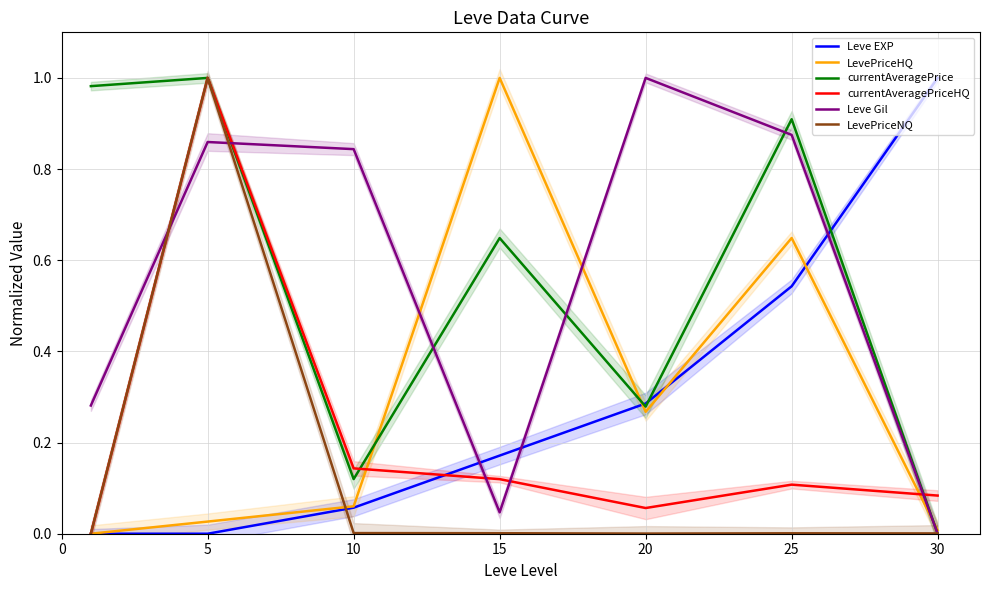

True or false: currentAveragePriceHQ and LevePriceHQ cross at least once.

True